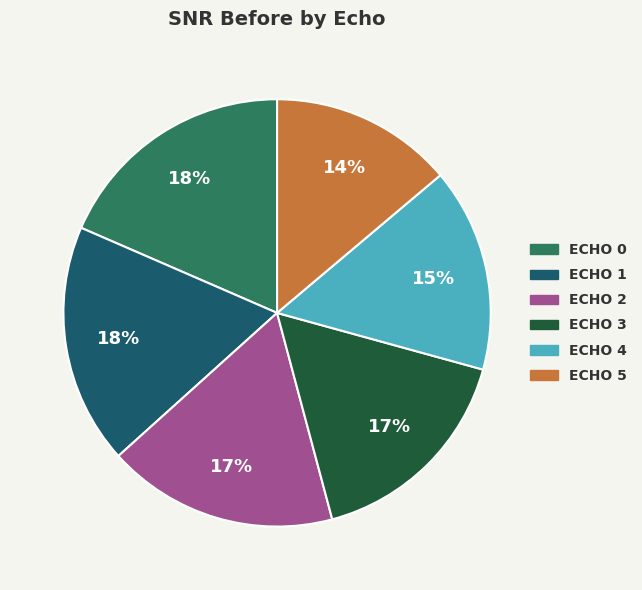

Is there a majority slice in this chart?

No